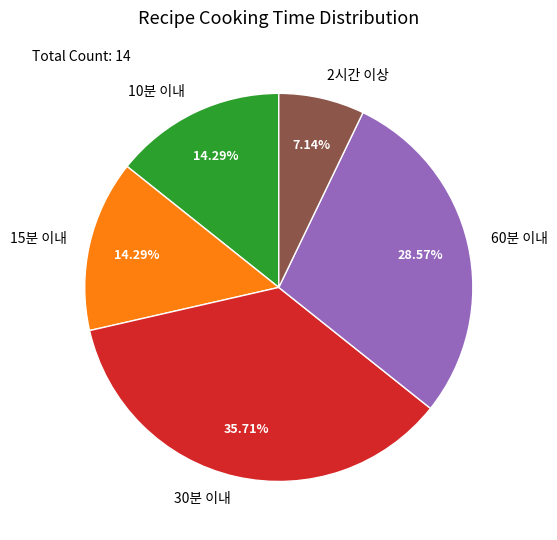

Which category has the smallest portion of the pie?

2시간 이상